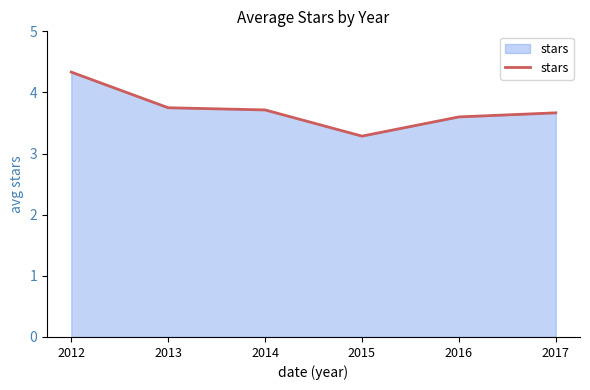

What value does the data have at 2016?

3.6